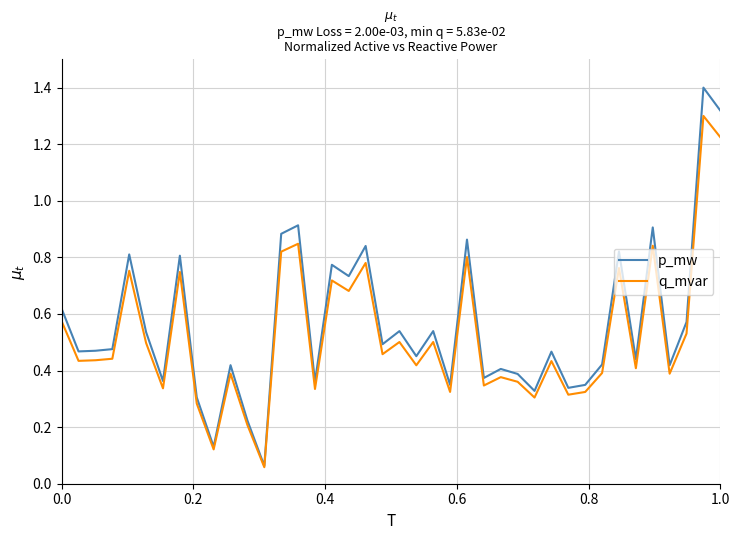

Which series has the widest spread of values?

p_mw